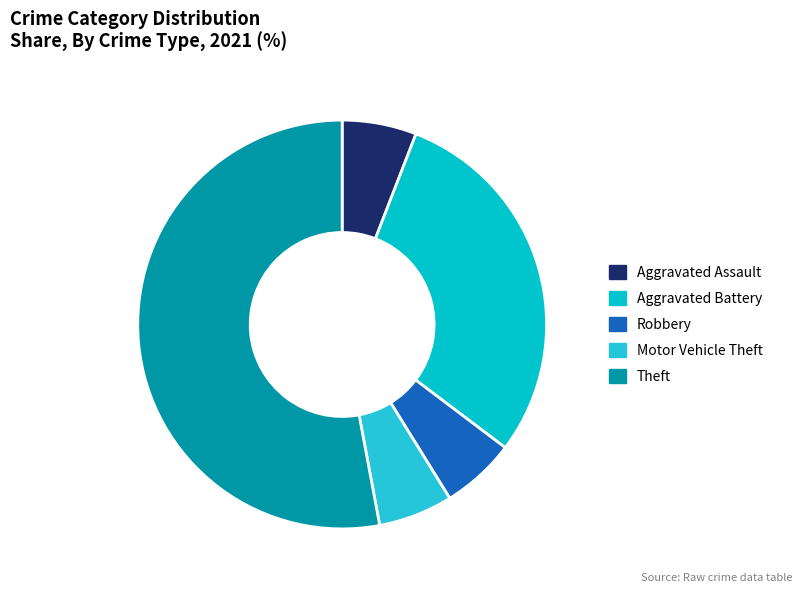

Is there a majority slice in this chart?

Yes